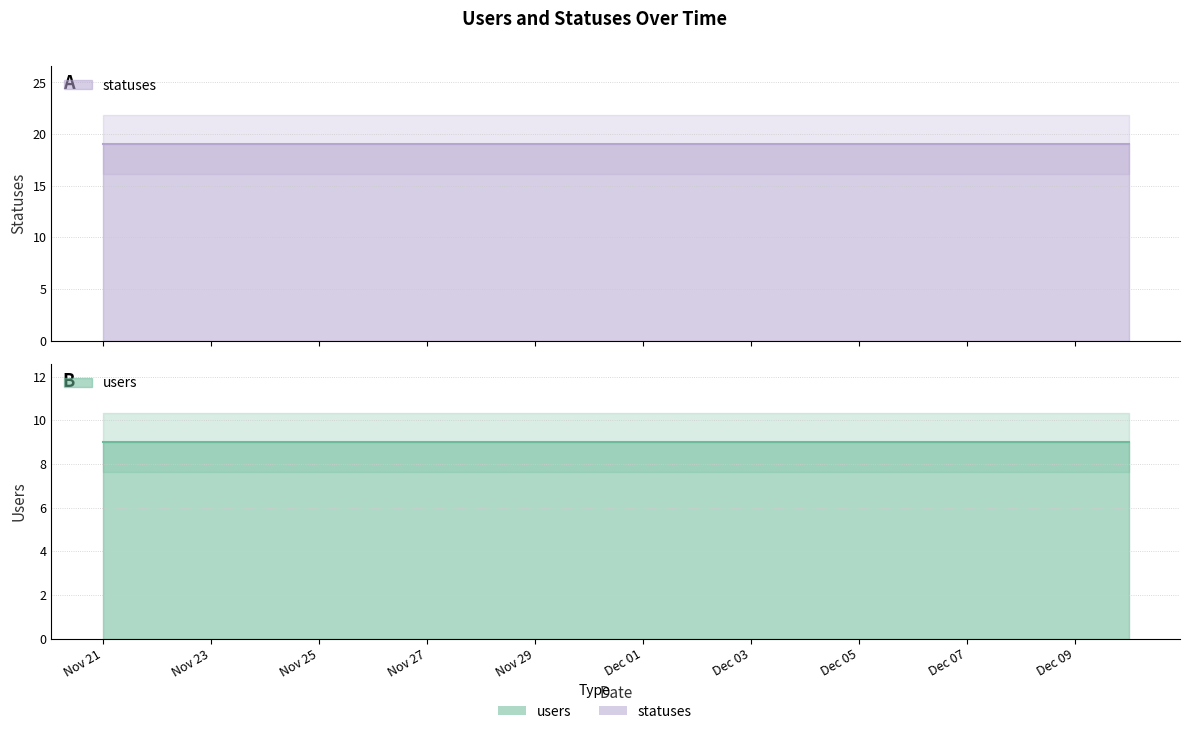

Where is users nearest to the value 9?

2022-11-21